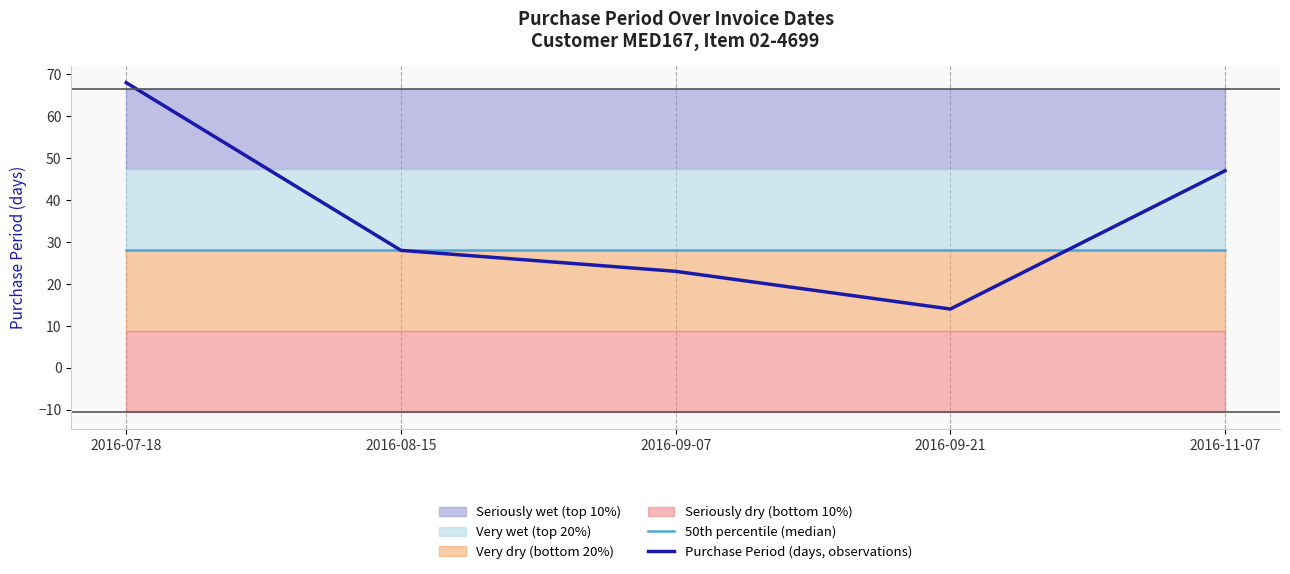

Does the chart have visible grid lines?

No